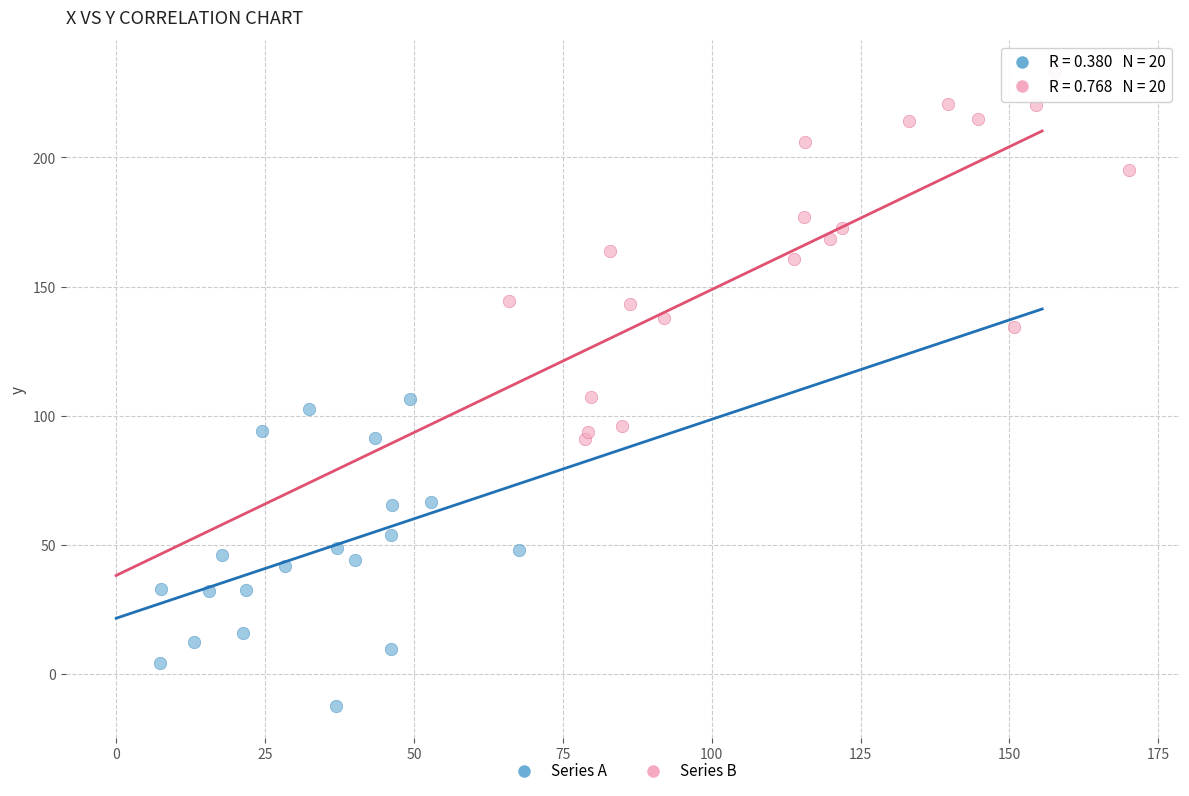

Which series has the widest spread of Y values?

Series B